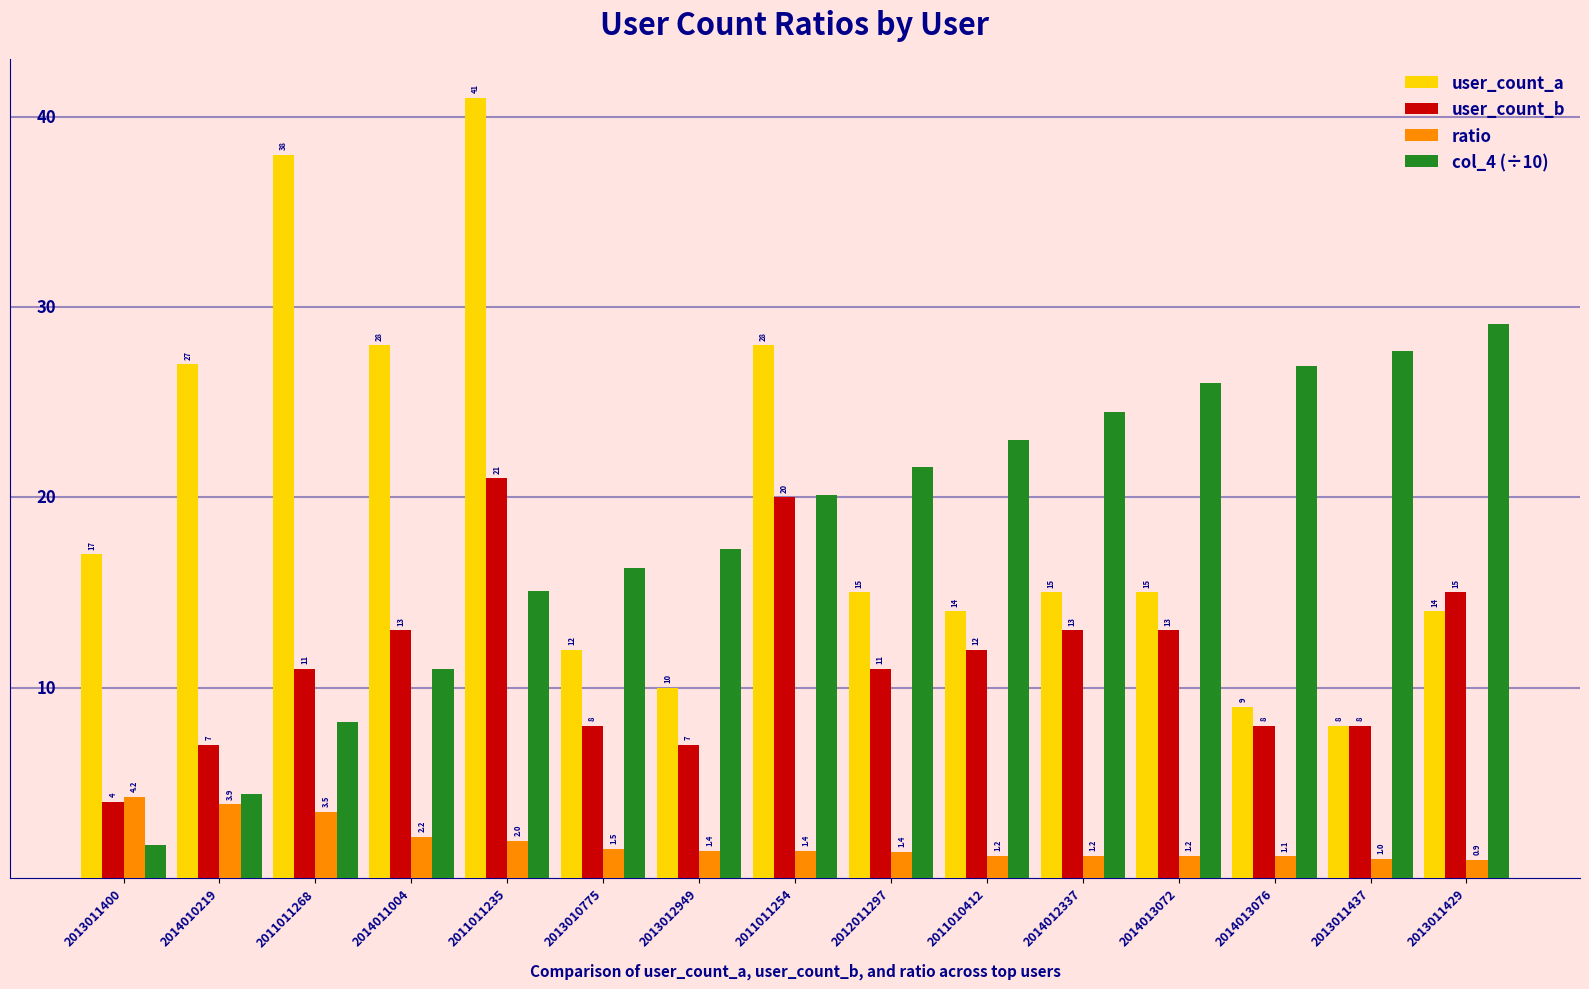

Which series changed the most between 2014011004 and 2011010412?

user_count_a